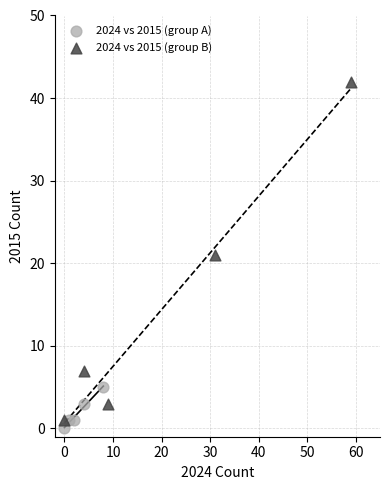

What are all the series names shown in the legend?

2024 vs 2015 (group A), 2024 vs 2015 (group B)